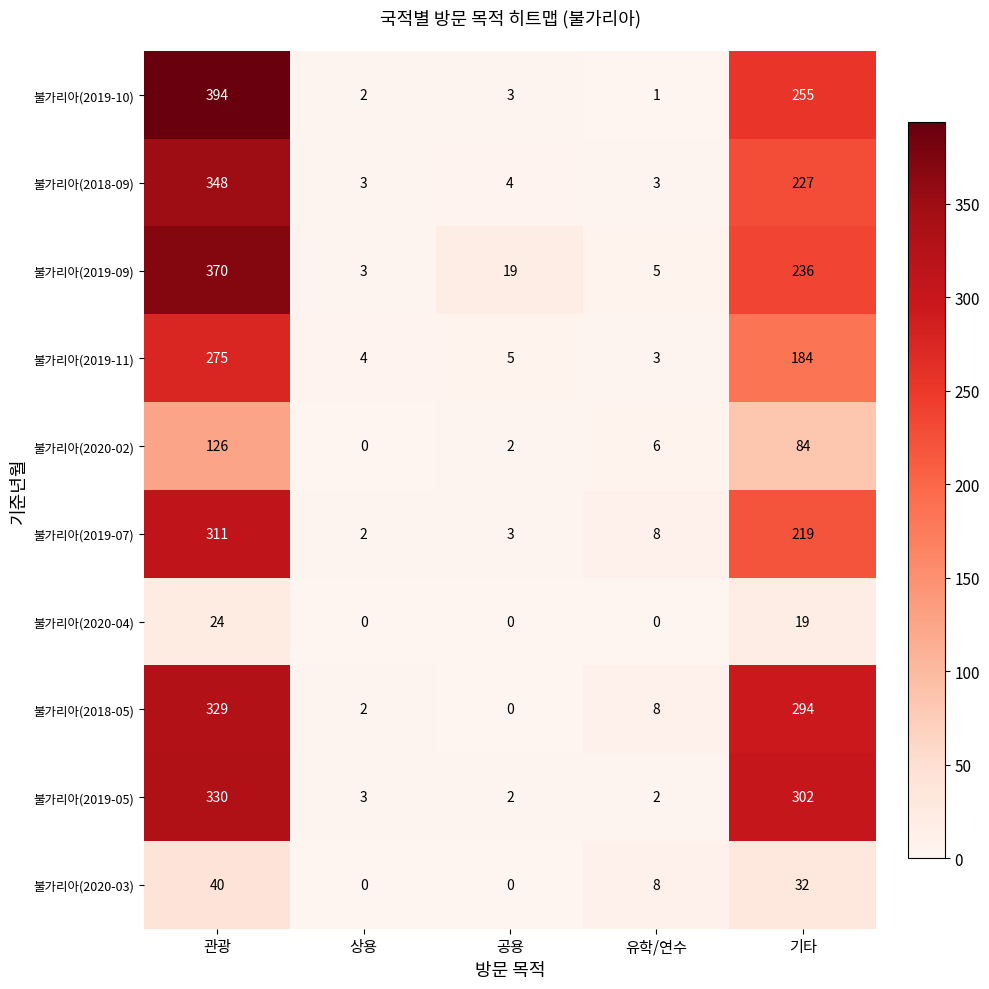

Count the number of categories in the chart.

5